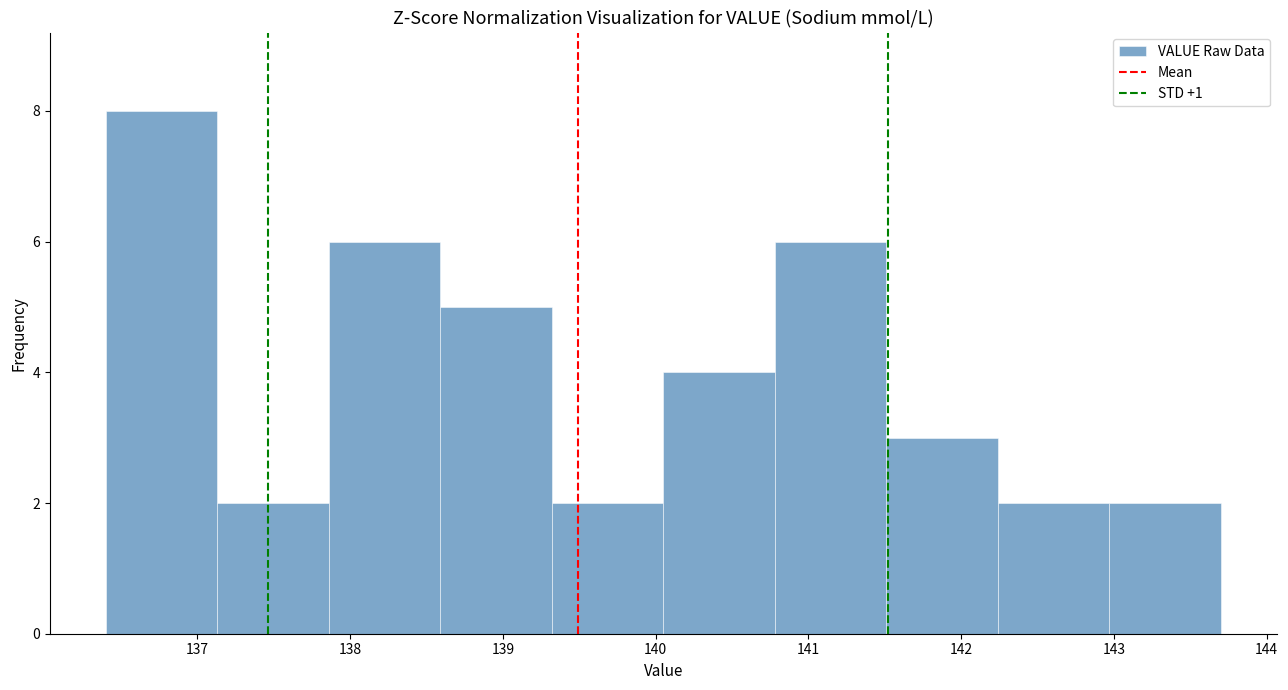

How tall is the bar that spans 139.32 to 140.05 on the x-axis? Neither the bar edges nor the heights are printed on the chart, so give them approximately, as read against the axes.

2